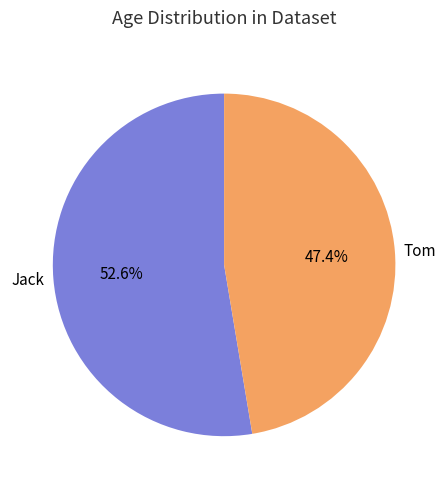

Rank the categories by value from highest to lowest.

Jack, Tom